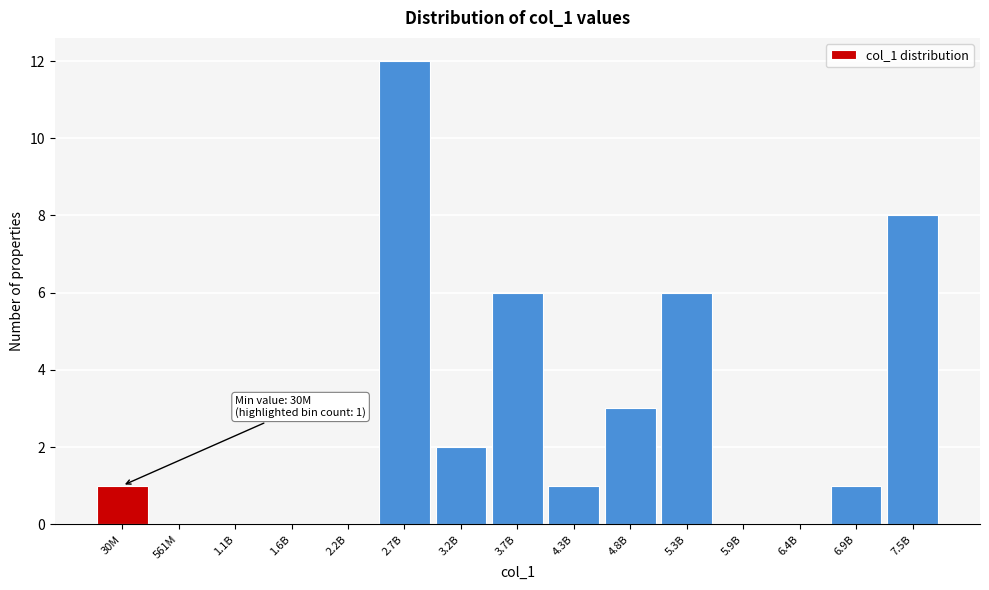

Reading left to right, extract all data points from this chart.

30M=1	561M=0	1.1B=0	1.6B=0	2.2B=0	2.7B=12	3.2B=2	3.7B=6	4.3B=1	4.8B=3	5.3B=6	5.9B=0	6.4B=0	6.9B=1	7.5B=8